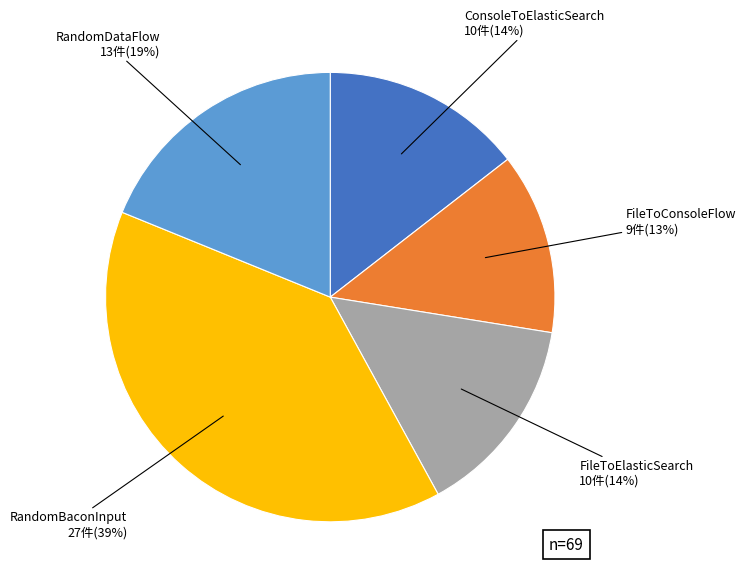

To the nearest percent, what is the average slice percentage?

20%